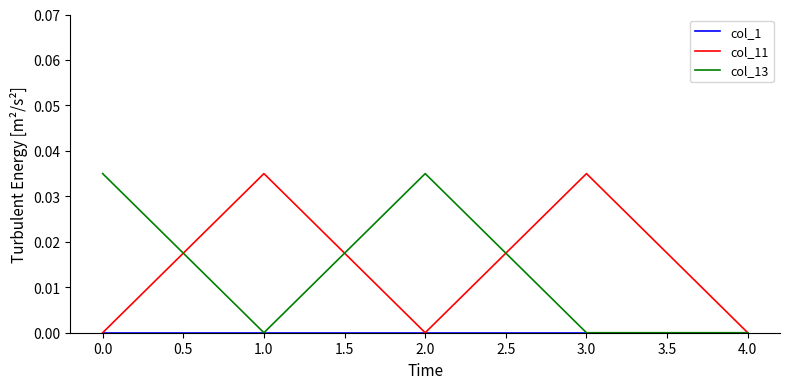

What position from the right is 2.0?

3